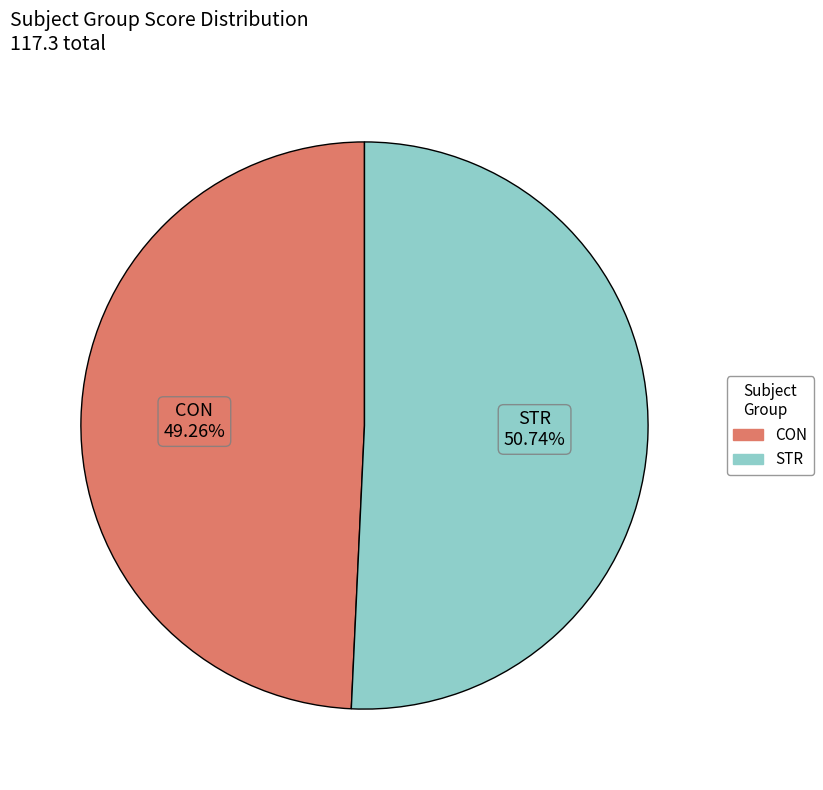

To the nearest percent, what is the average slice percentage?

50%